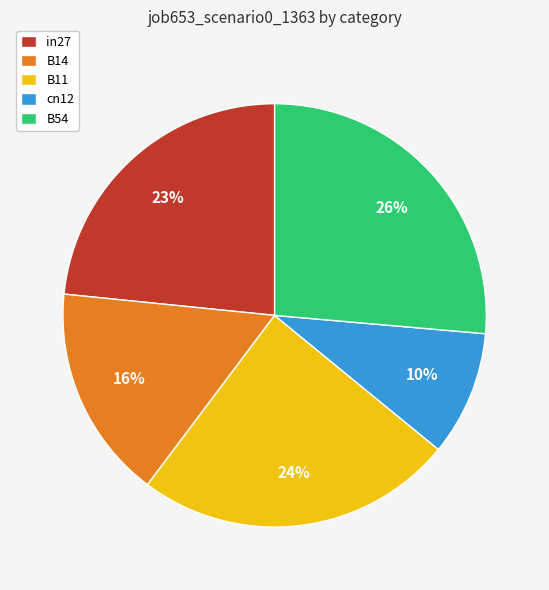

Which has a higher value, B54 or B14?

B54